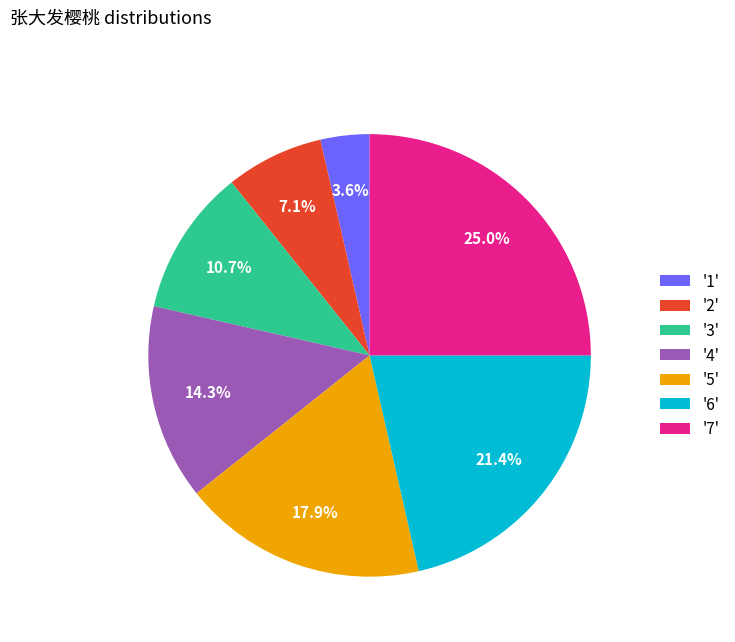

Between '2' and '3', which is larger?

'3'